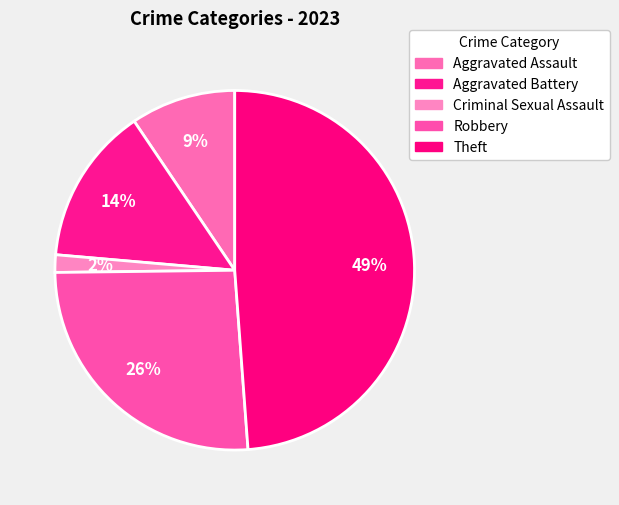

To the nearest percent, what percentage of the pie is Theft?

49%